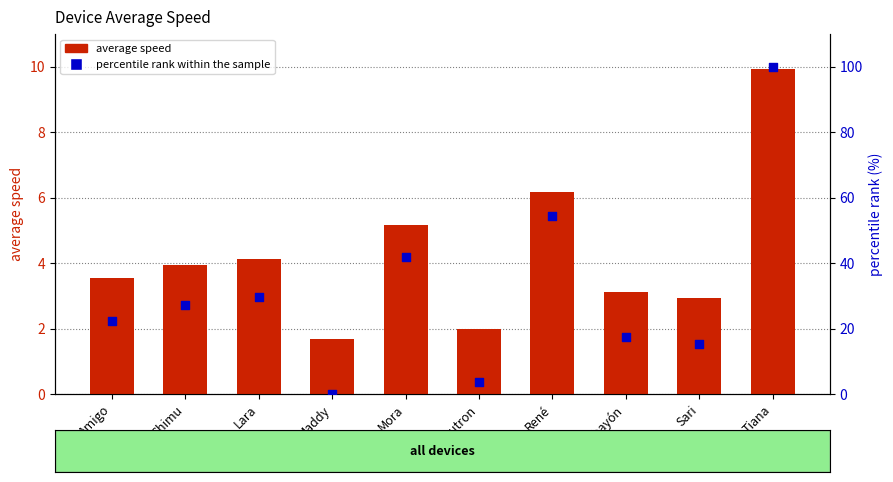

At how many categories does at least one series exceed 18?

6